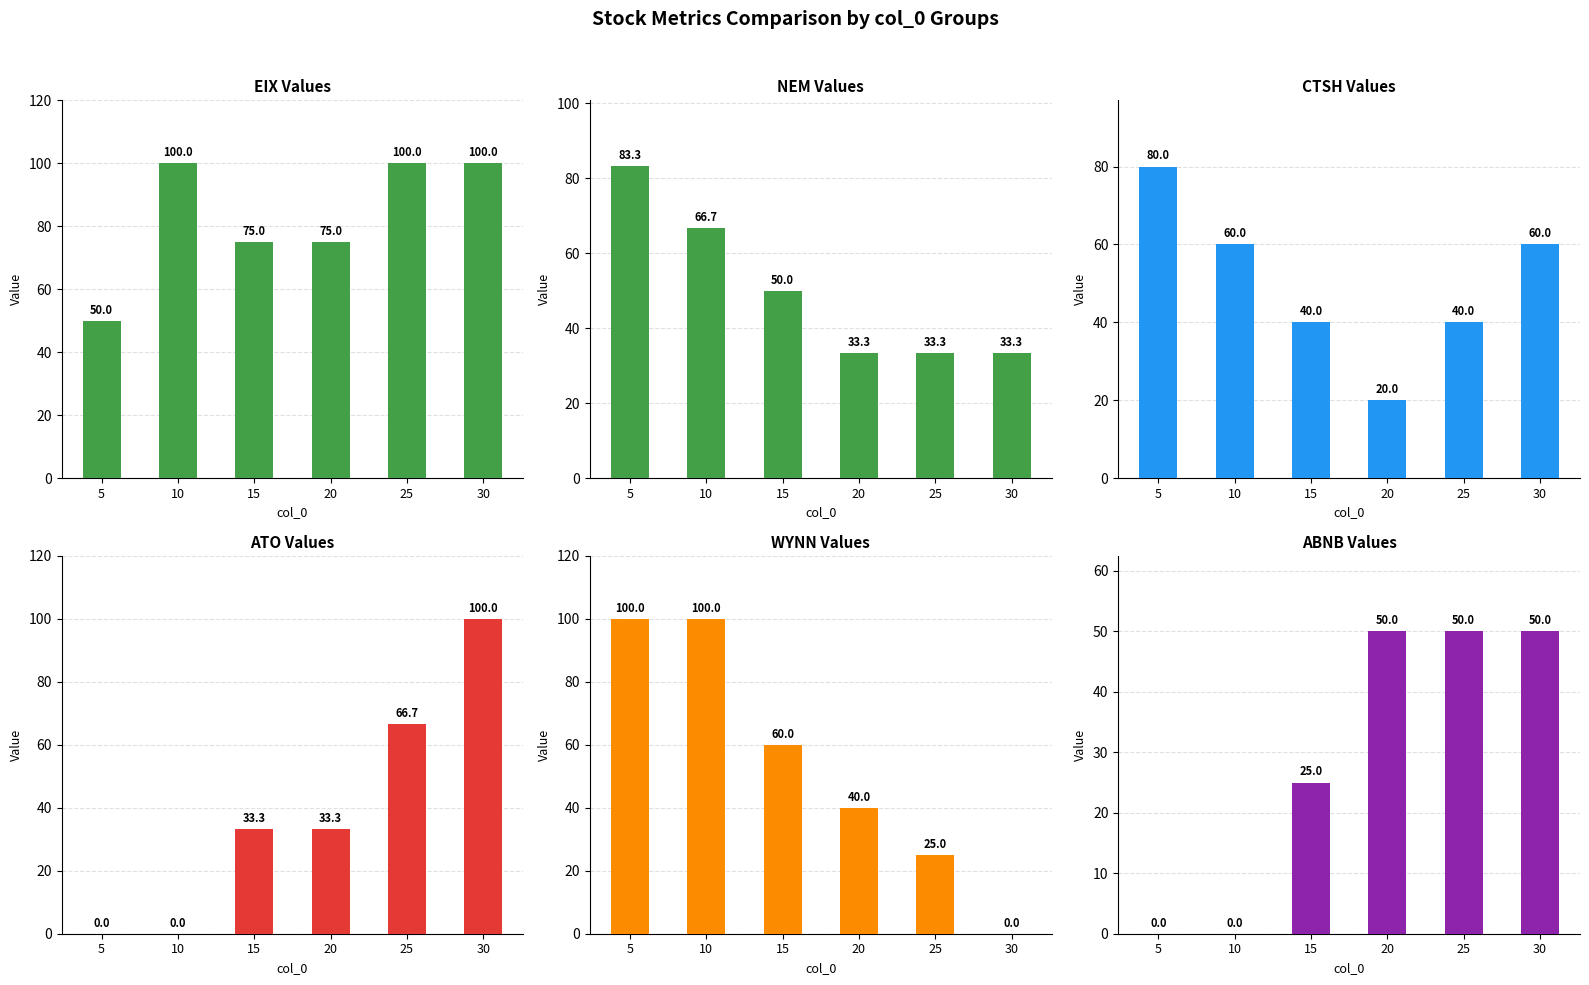

How many abnb values are between 0 and 50?

6